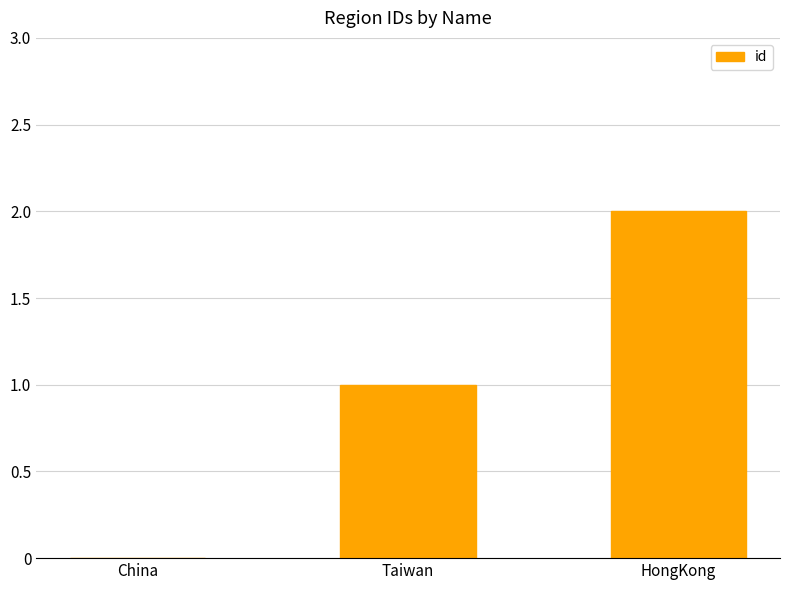

What is the sum of all values?

3